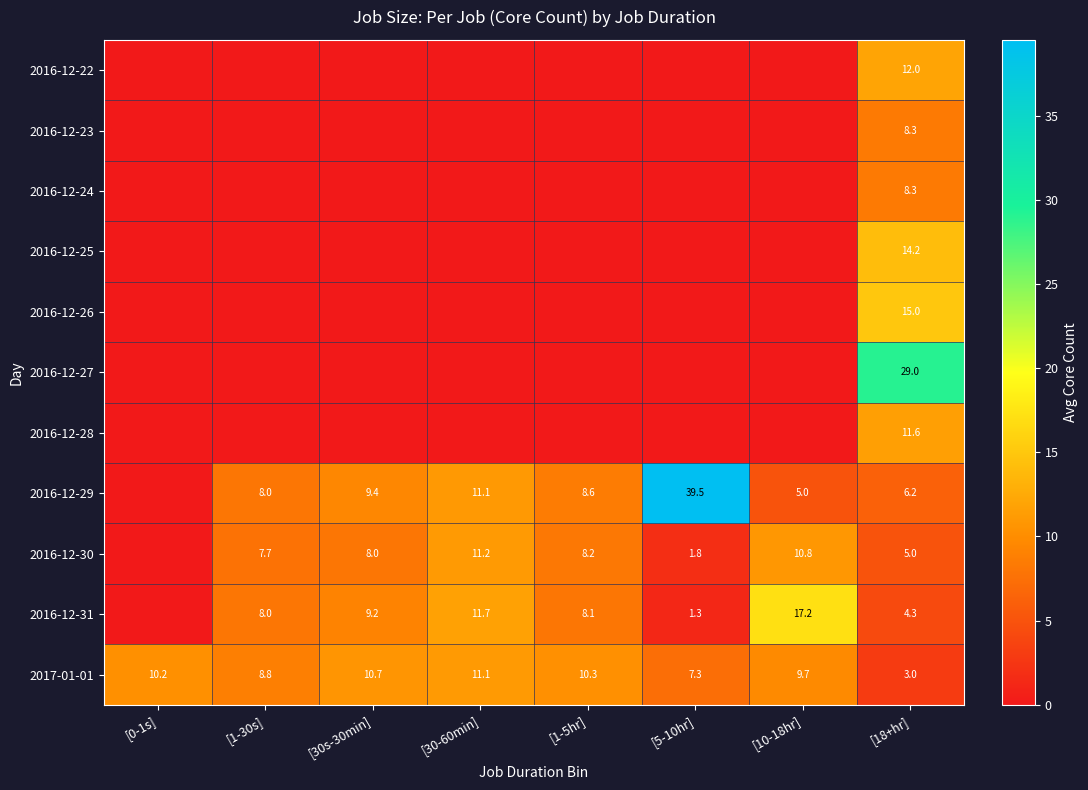

Is the value of 2016-12-30 at [10-18hr] greater than the value of 2016-12-23 at [18+hr]?

Yes